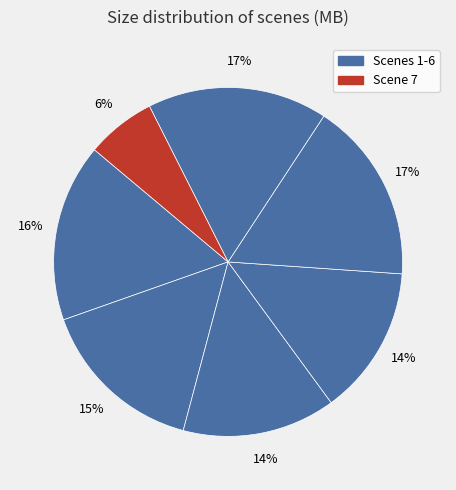

Is there any slice that represents more than half of the pie?

No